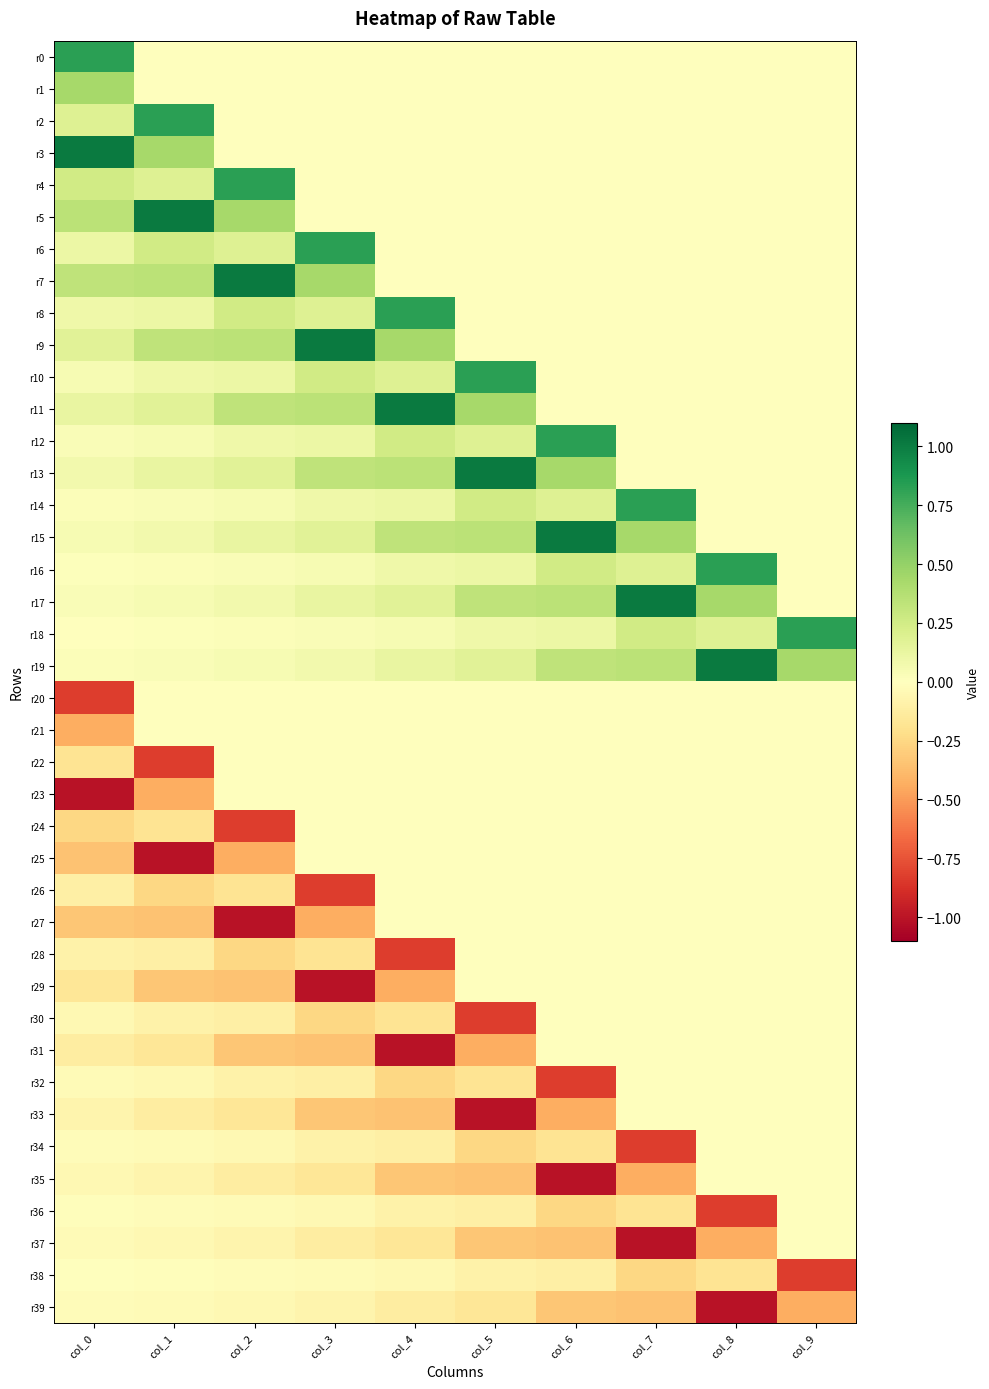

Count the number of categories in the chart.

10